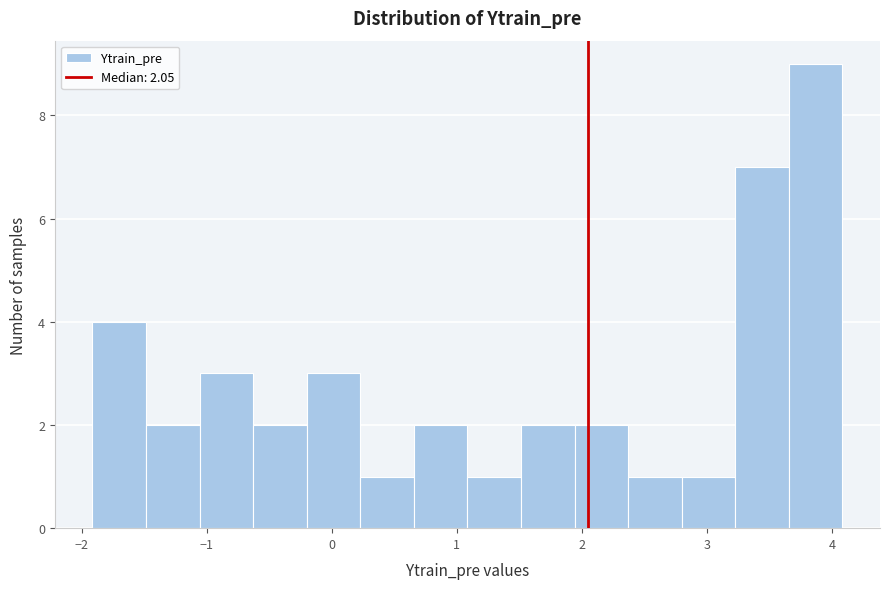

How tall is the bar that spans 0.2 to 0.7 on the x-axis? Neither the bar edges nor the heights are printed on the chart, so give them approximately, as read against the axes.

1